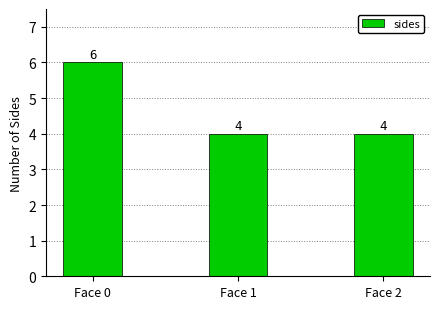

How many values are between 4 and 6?

3